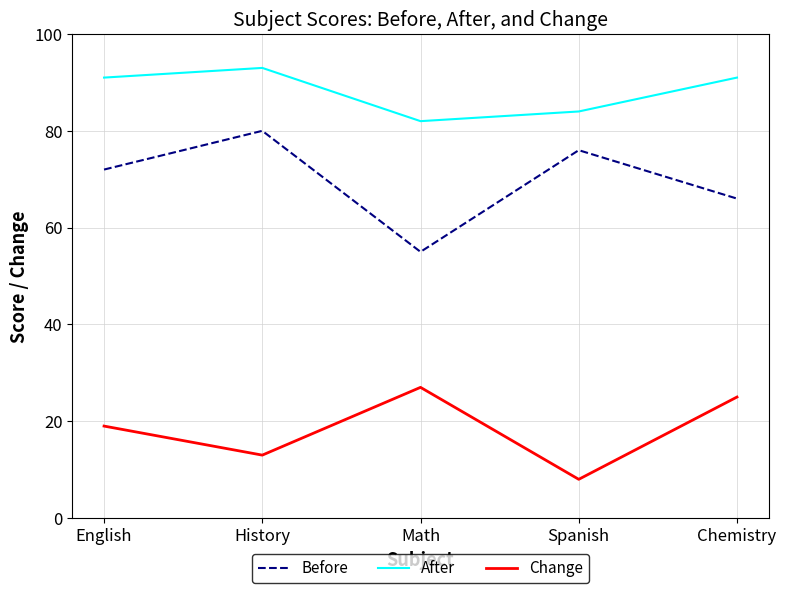

True or false: Change and After intersect in this chart.

False